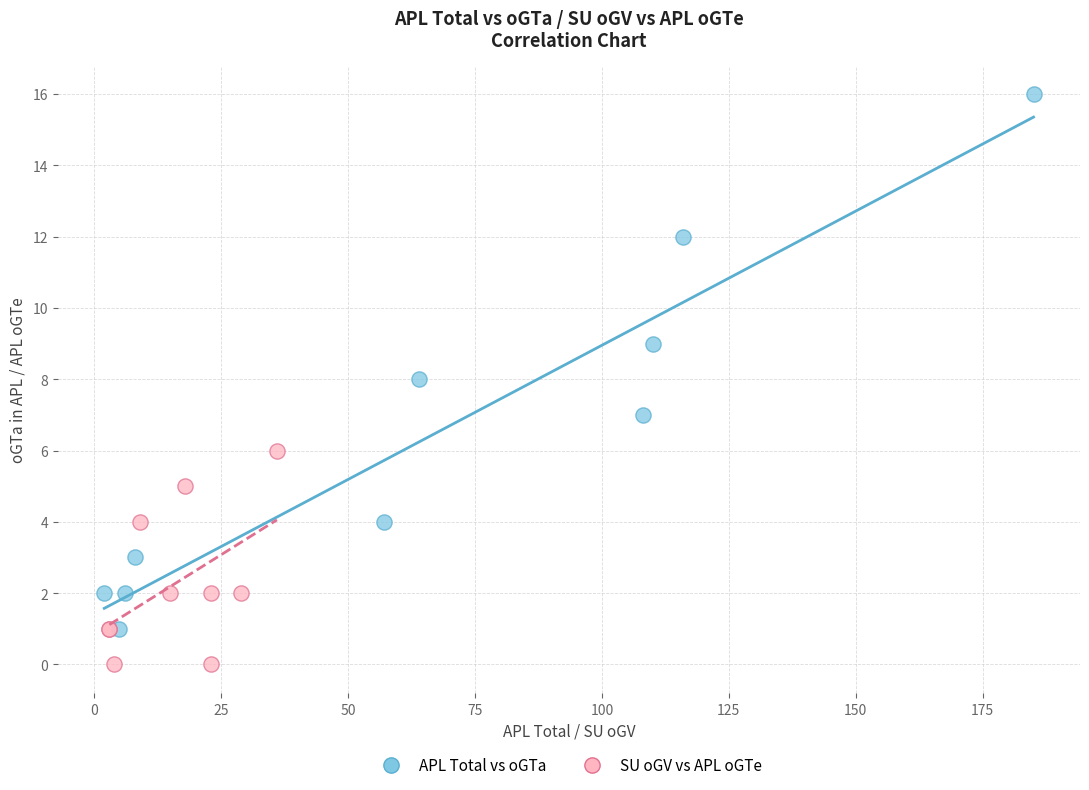

What are all the series names shown in the legend?

APL Total vs oGTa, SU oGV vs APL oGTe